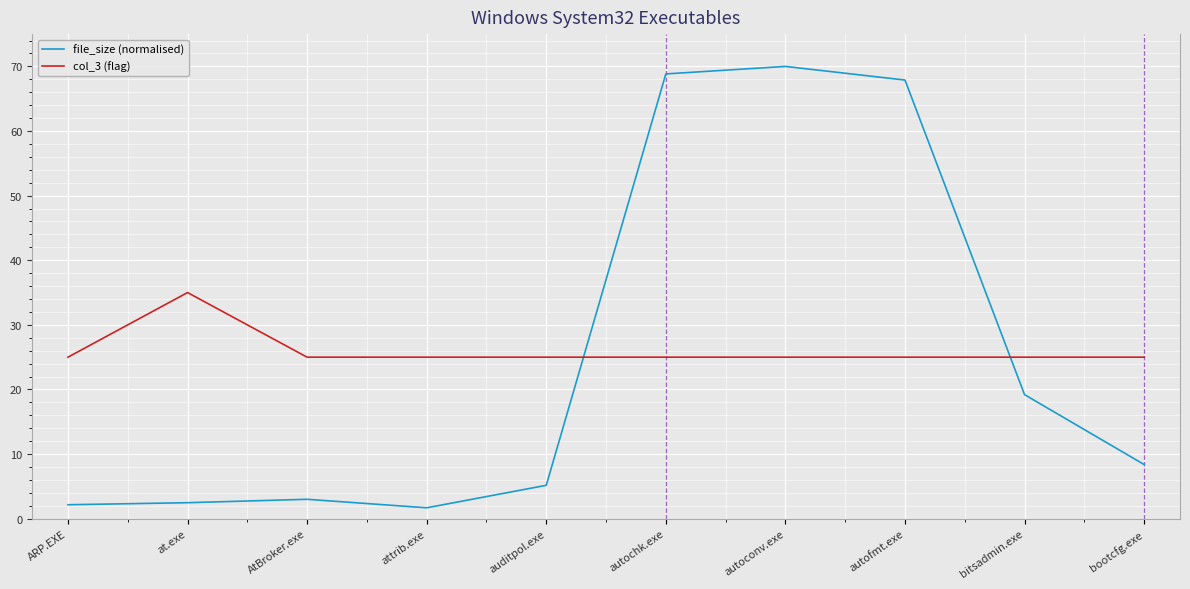

True or false: col_3 (flag) and file_size (normalised) intersect in this chart.

True